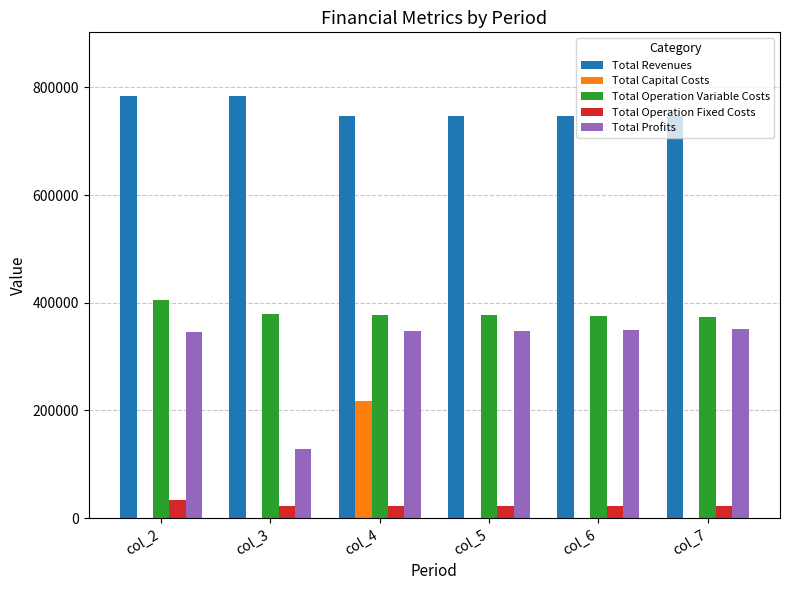

The value of Total Profits at col_5 is 492789.9. True or false?

False